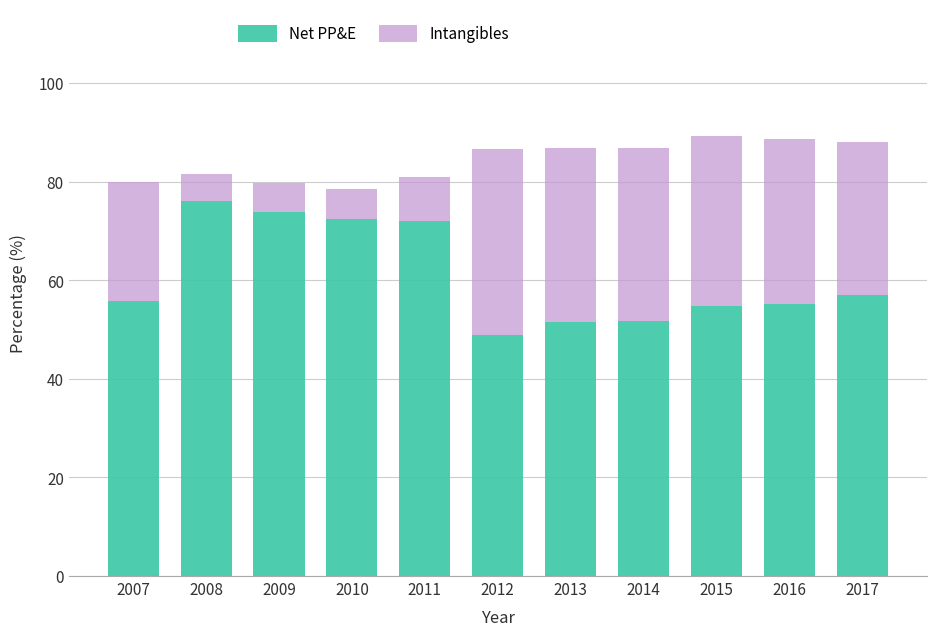

Is it true that Net PP&E equals 54.9 at 2015?

True